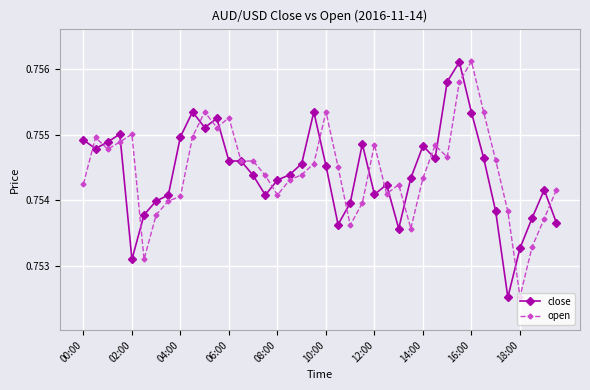

At how many categories does at least one series exceed 0?

40